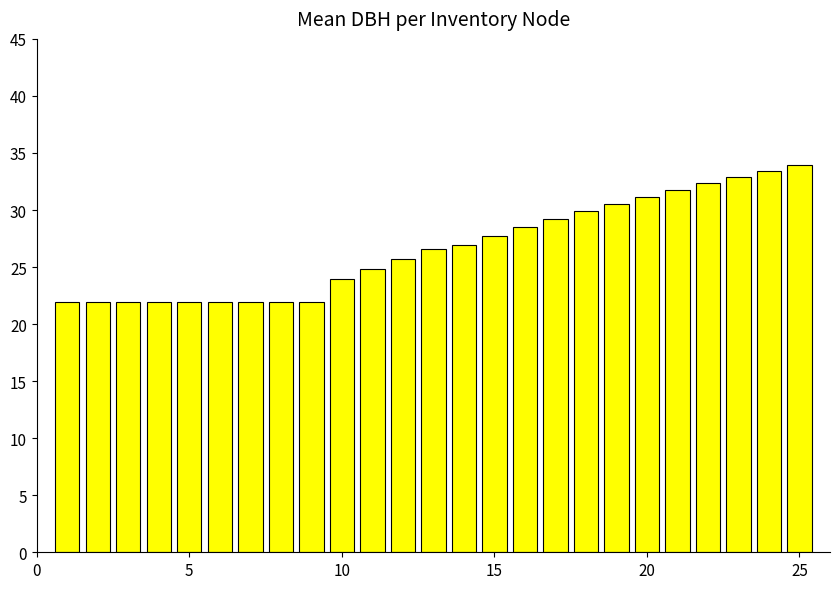

What is the smallest value displayed?

22.0